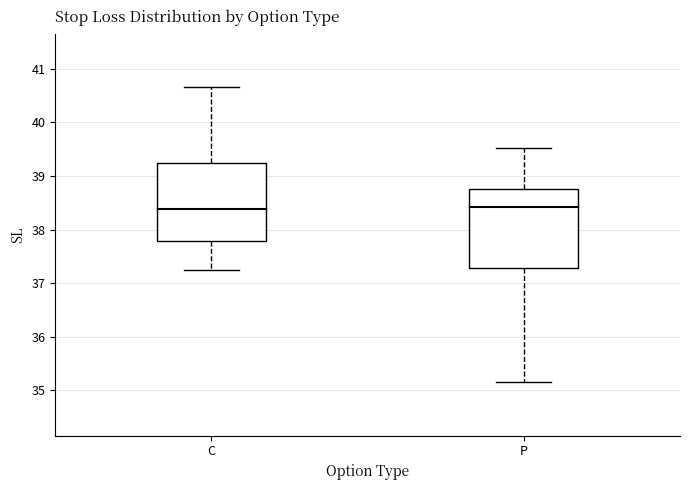

Where does the upper whisker of the box for C end on the y-axis? The values are not printed on the chart, so give them approximately, as read against the axis.

40.7